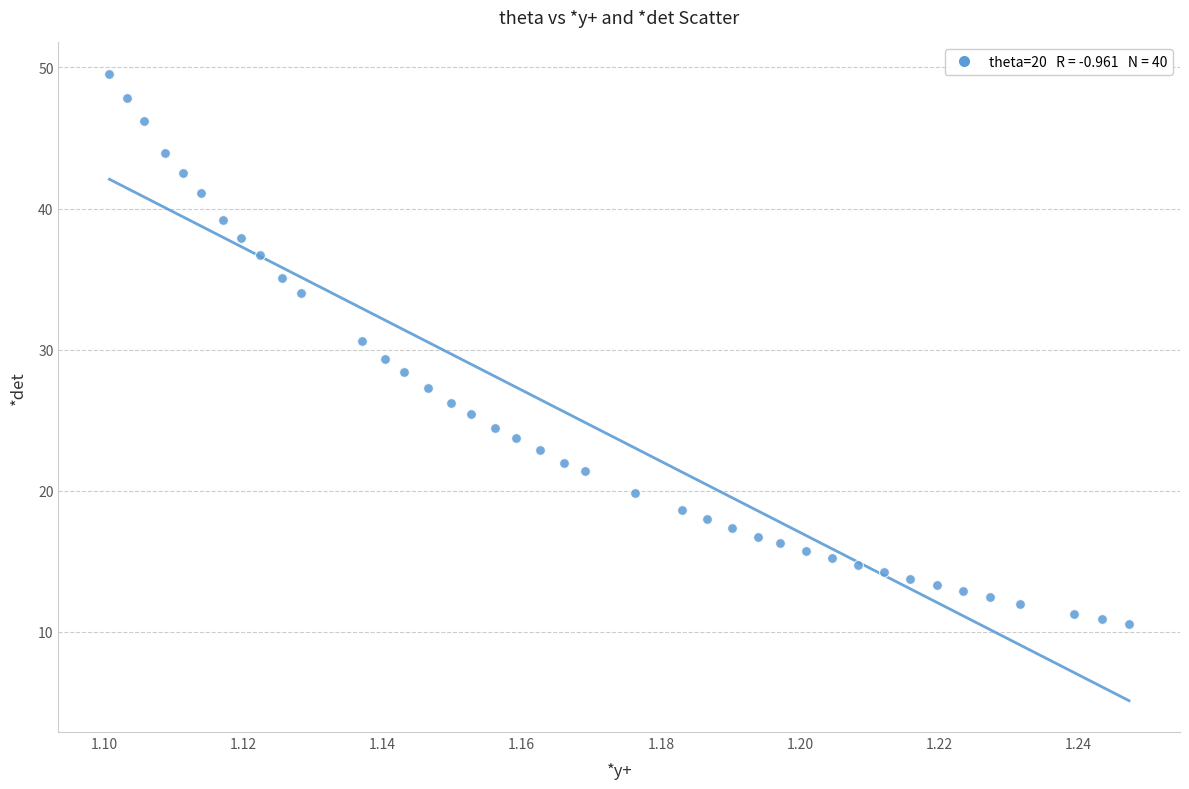

What is the range of Y values (max minus min)?

39.0